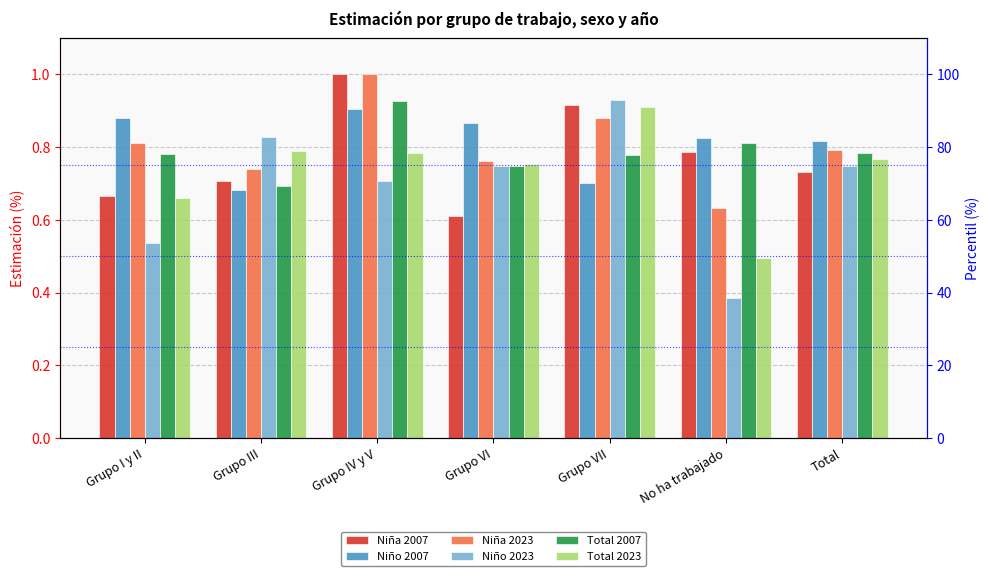

What is the sum of the Niño 2007 values at Grupo VII and Grupo VI?

1.6